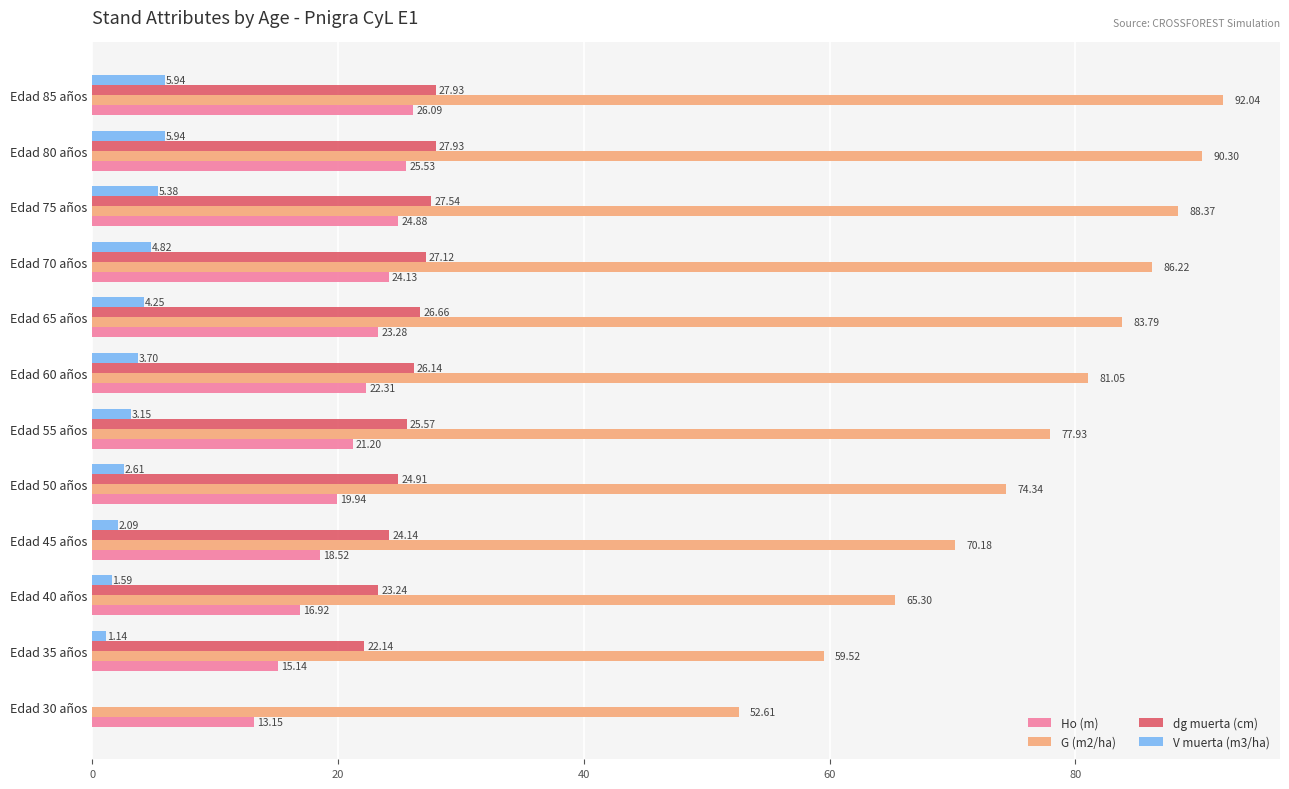

Which series has the widest spread of values?

G (m2/ha)